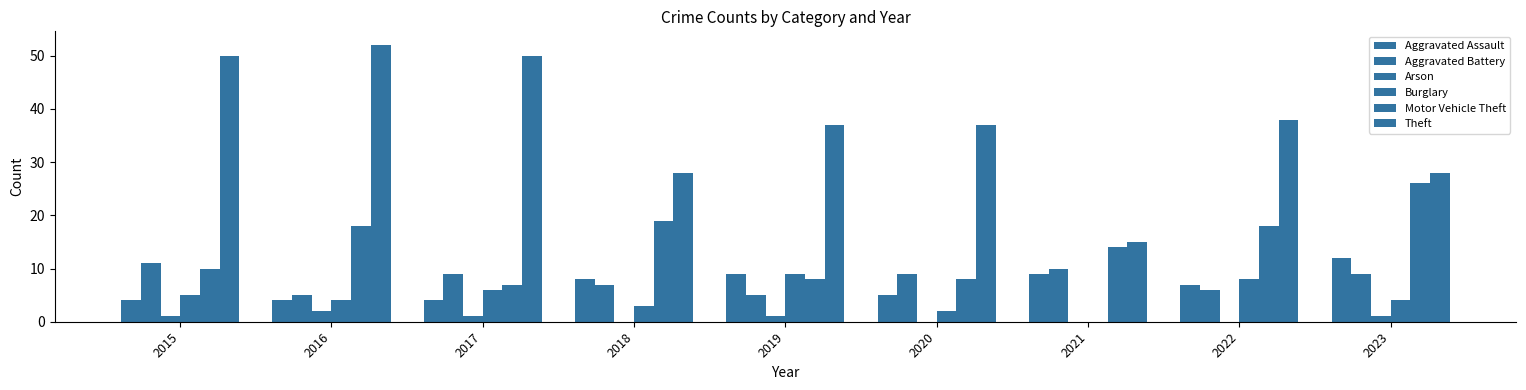

What is the average value of the Motor Vehicle Theft series?

14